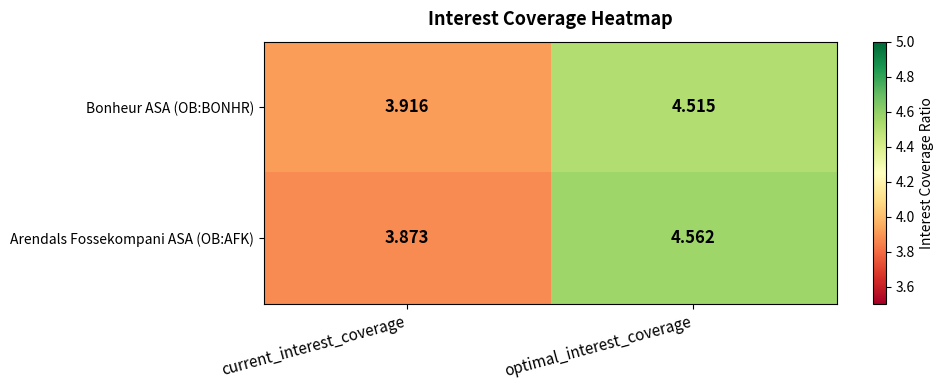

List the series in order of their peak value, lowest first.

Bonheur ASA (OB:BONHR), Arendals Fossekompani ASA (OB:AFK)